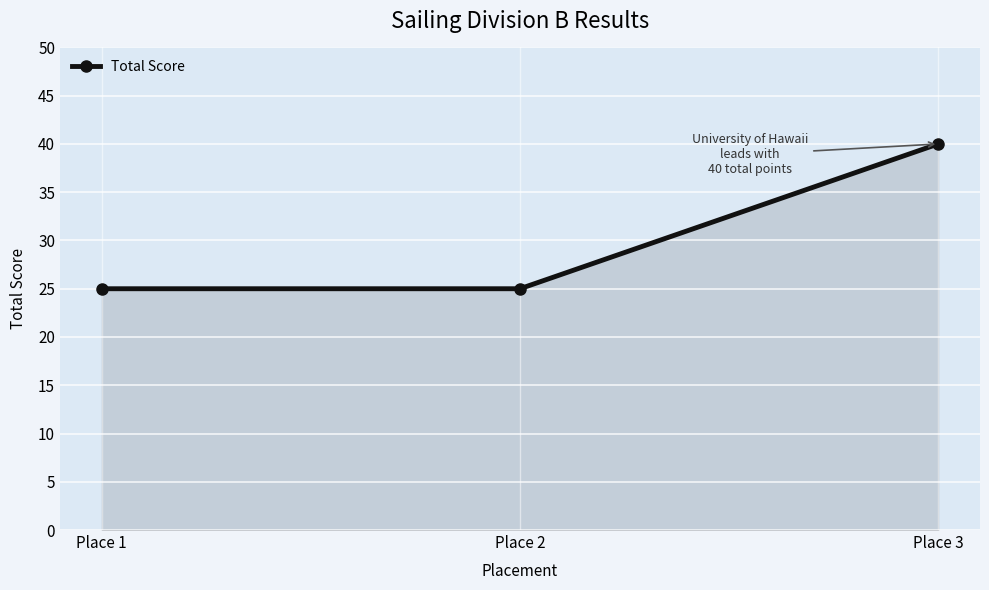

Which category has the highest value across all series?

Place 3